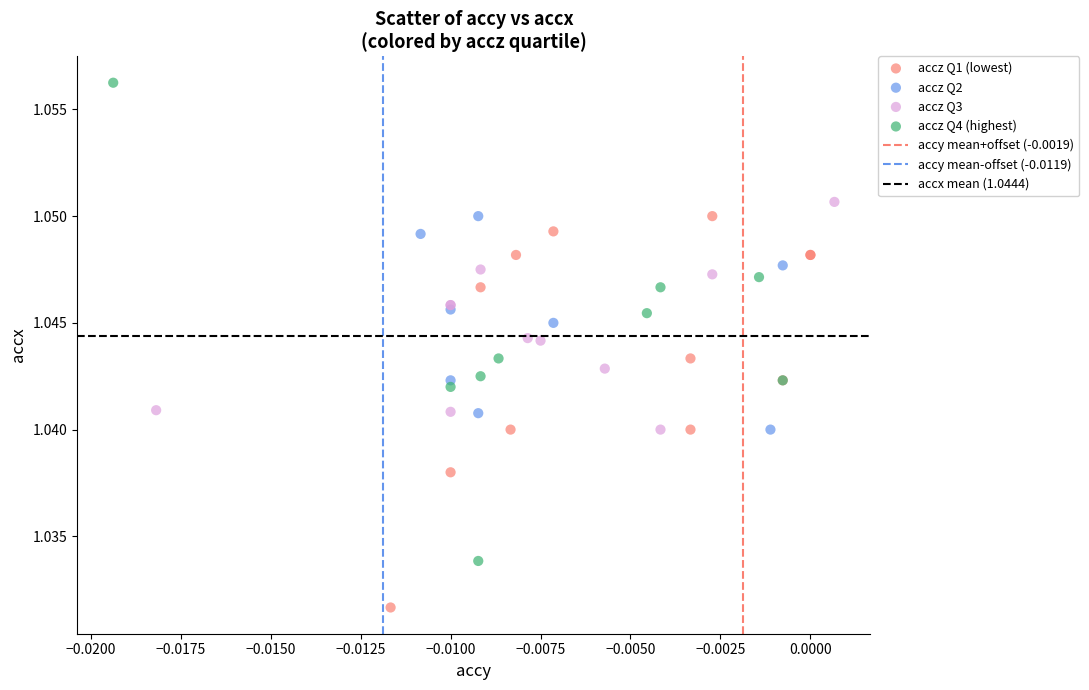

Which series reaches the maximum Y coordinate?

accz Q4 (highest)